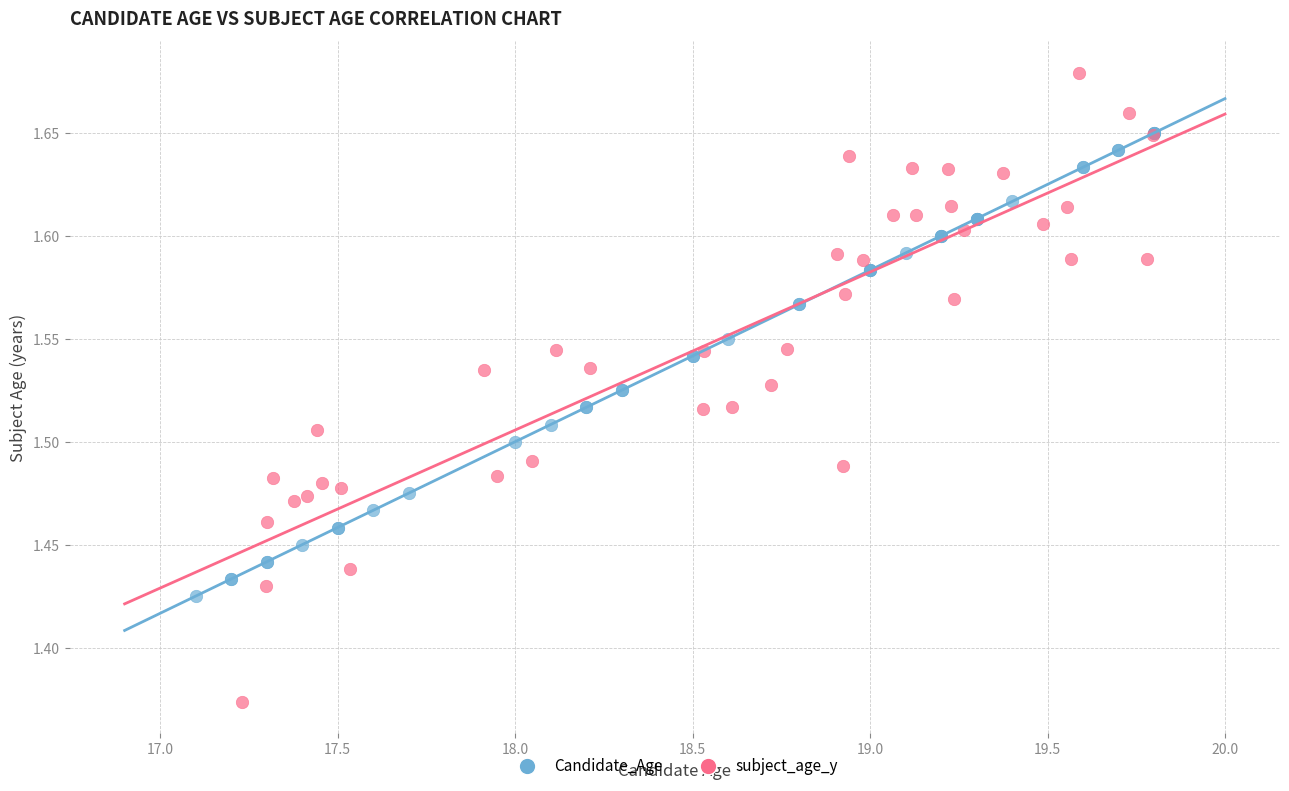

Which series contains the lowest Y value?

subject_age_y